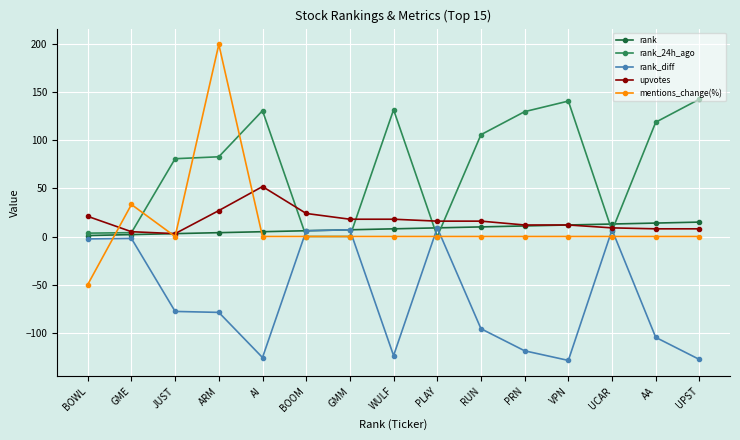

Between GME and PRN, which series saw the biggest shift?

rank_24h_ago